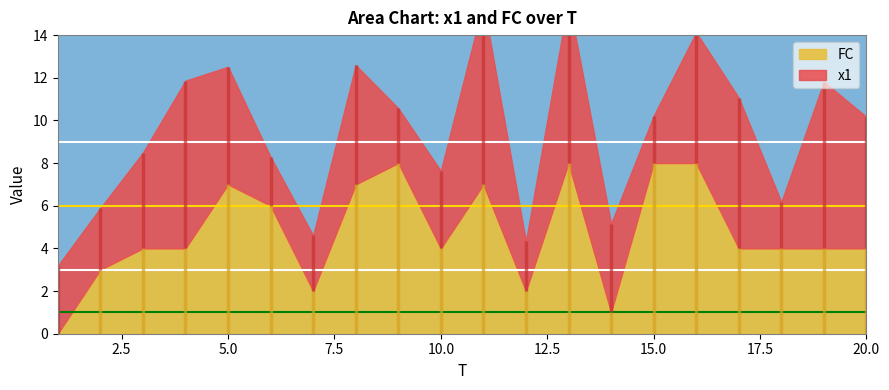

The x1 series shows 3.2 at 18. True or false?

False